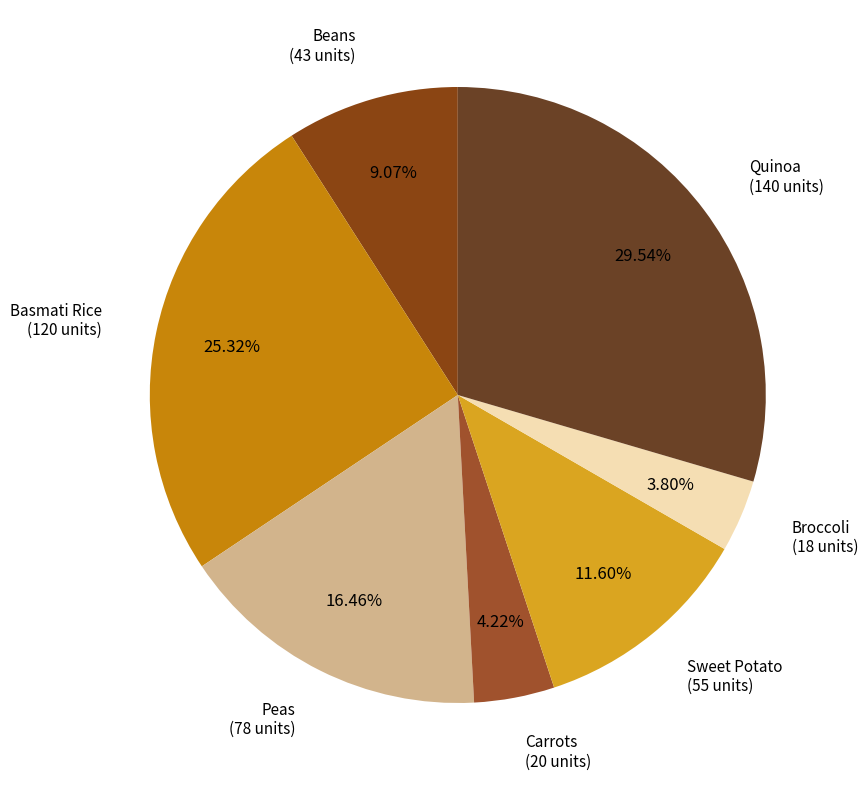

Rank the categories by value from lowest to highest.

Broccoli, Carrots, Beans, Sweet Potato, Peas, Basmati Rice, Quinoa